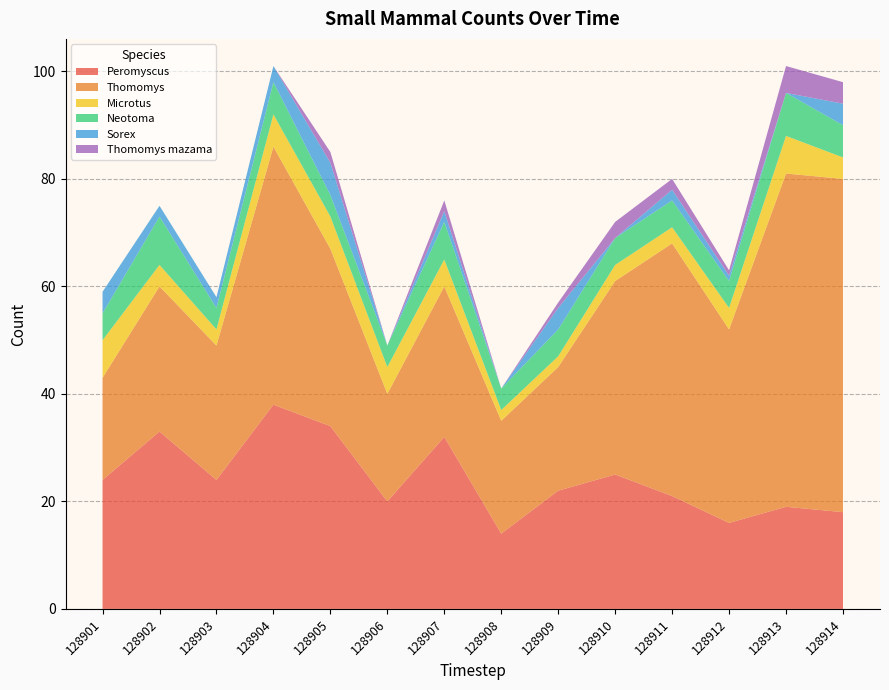

Reading right to left, what are all the values shown in this chart?

Peromyscus: 18	19	16	21	25	22	14	32	20	34	38	24	33	24
Thomomys: 62	62	36	47	36	23	21	28	20	33	48	25	27	19
Microtus: 4	7	4	3	3	2	2	5	5	6	6	3	4	7
Neotoma: 6	8	5	5	5	5	4	7	4	4	6	4	9	5
Sorex: 4	0	1	2	0	4	0	2	0	6	3	2	2	4
Thomomys mazama: 4	5	1	2	3	1	0	2	0	2	0	0	0	0